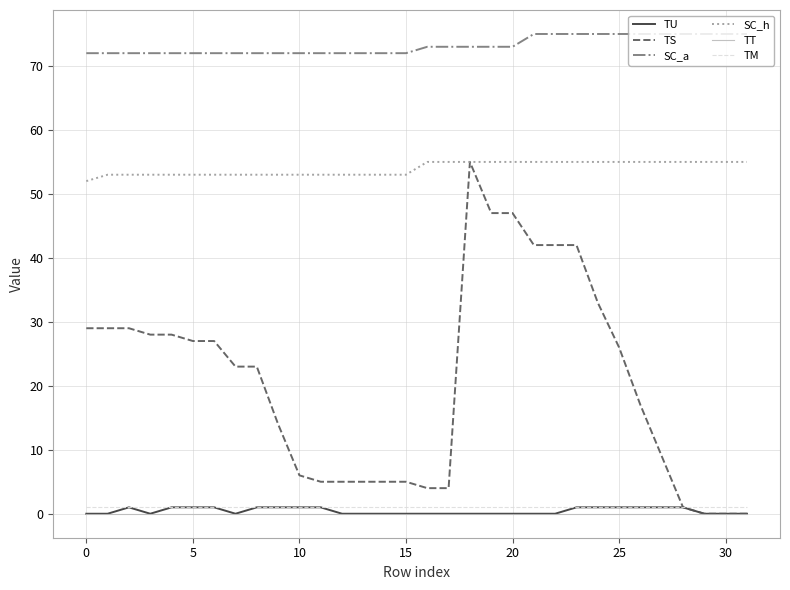

Which series has the largest total across all categories?

SC_a